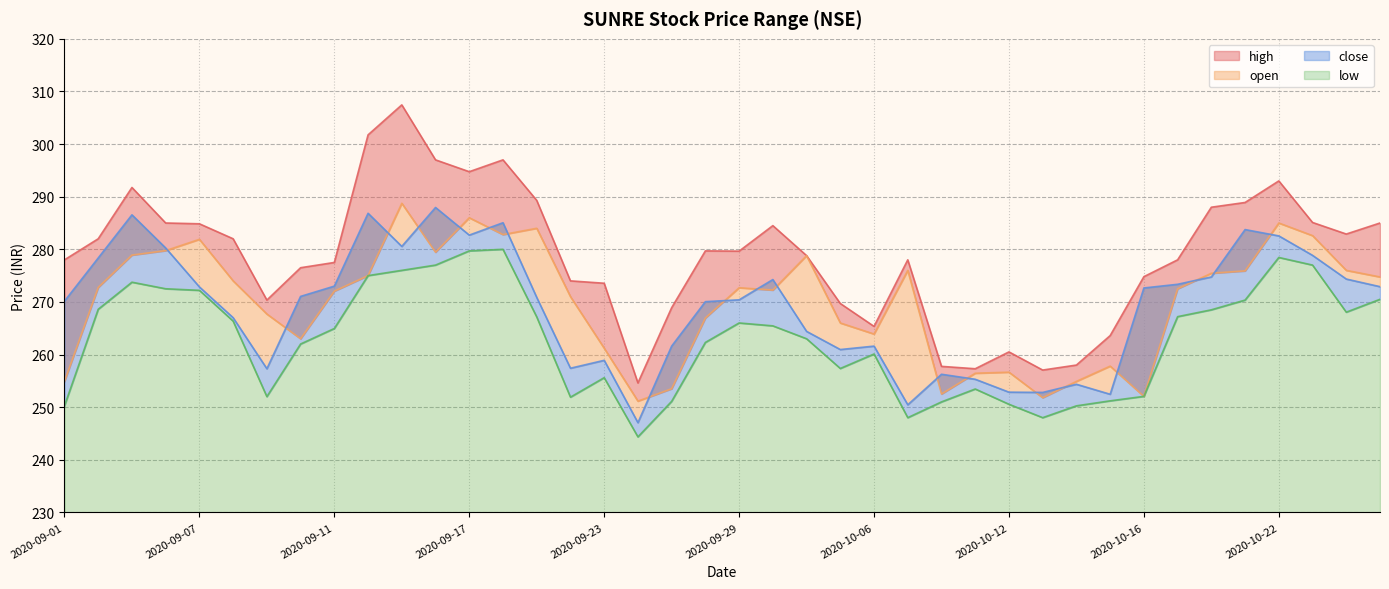

At which label is high closest to 281?

2020-09-02